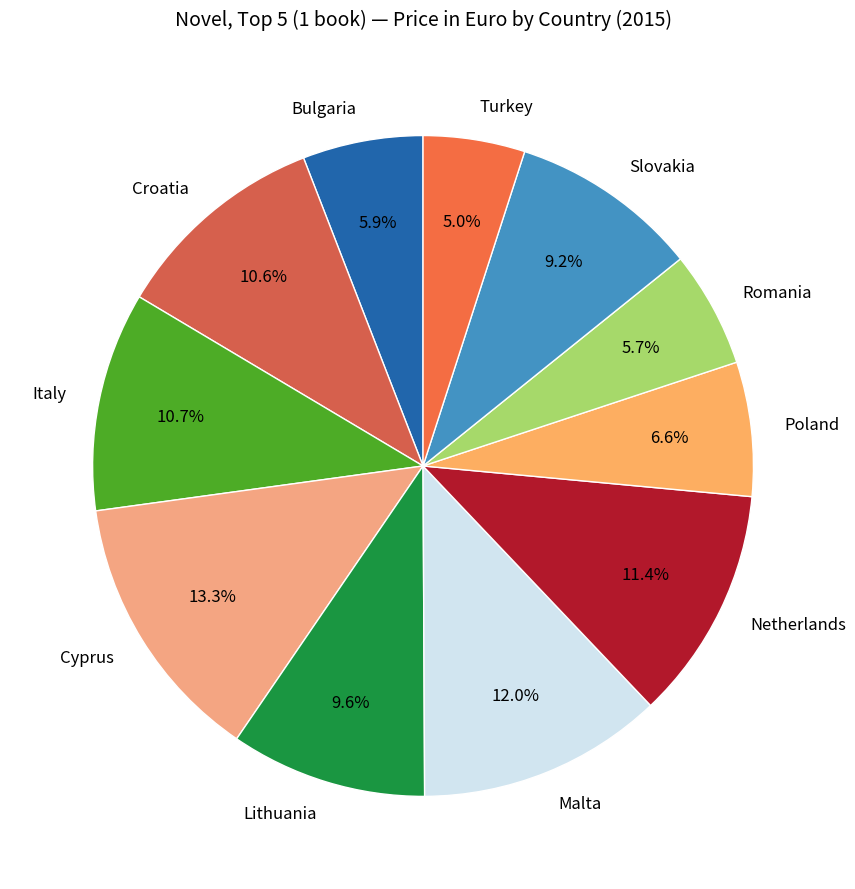

To the nearest percent, what percentage of the pie is Malta?

12%